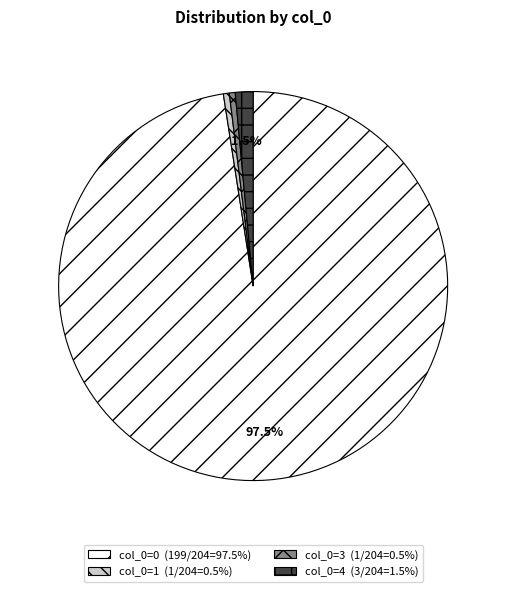

Combined, do col_0=0 (199/204=97.5%) and col_0=3 (1/204=0.5%) account for over 50%?

Yes